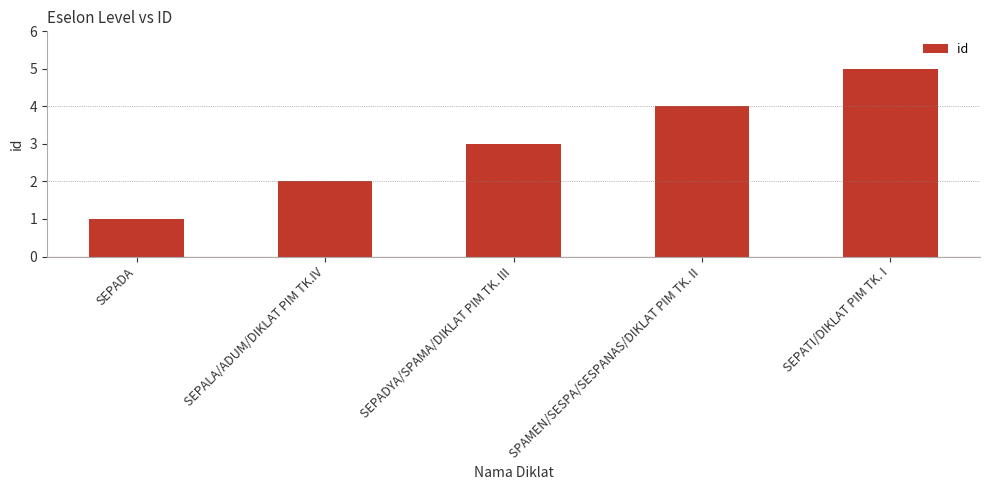

How many bars are there in total?

5